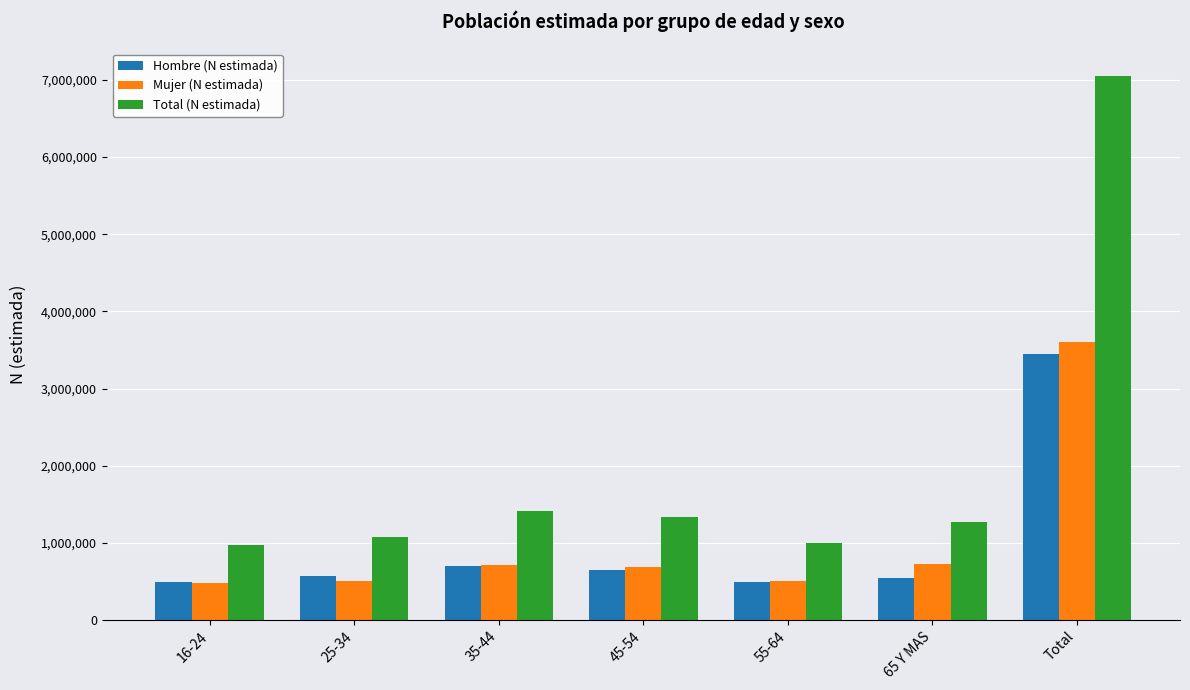

What is the maximum value for Total (N estimada)?

7054192